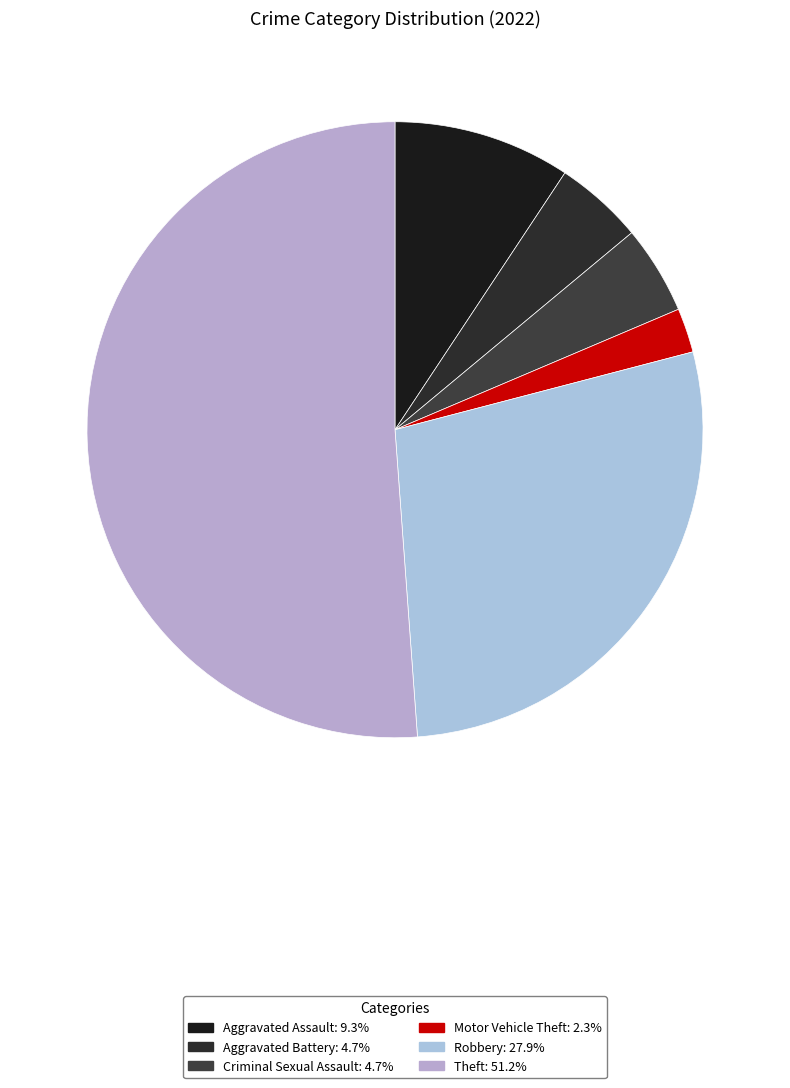

What is the ratio of the value at Aggravated Battery to the value at Theft?

0.1